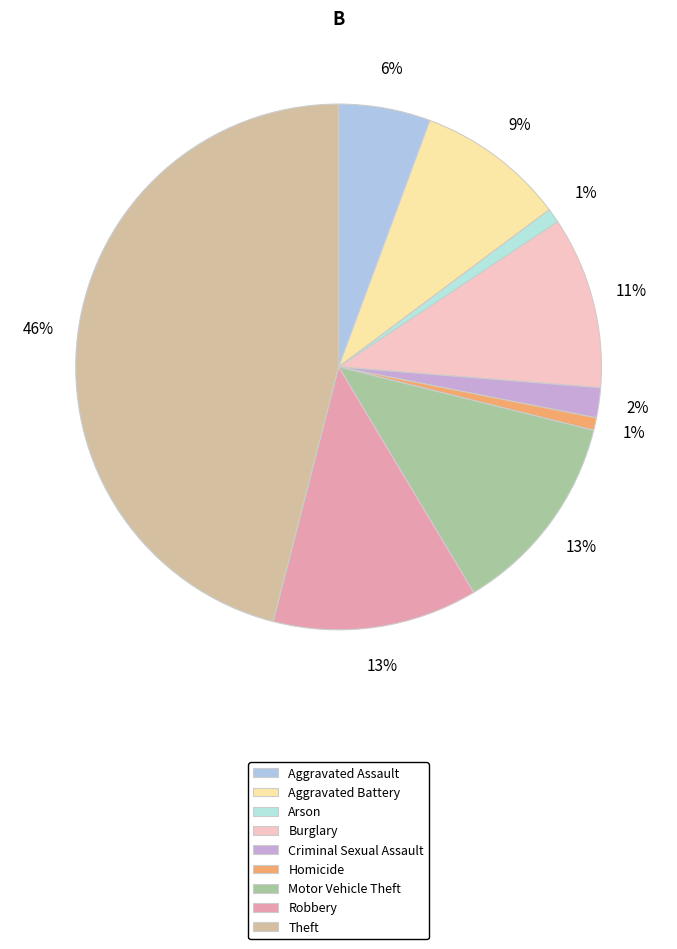

True or false: Robbery accounts for 13% of the total.

True